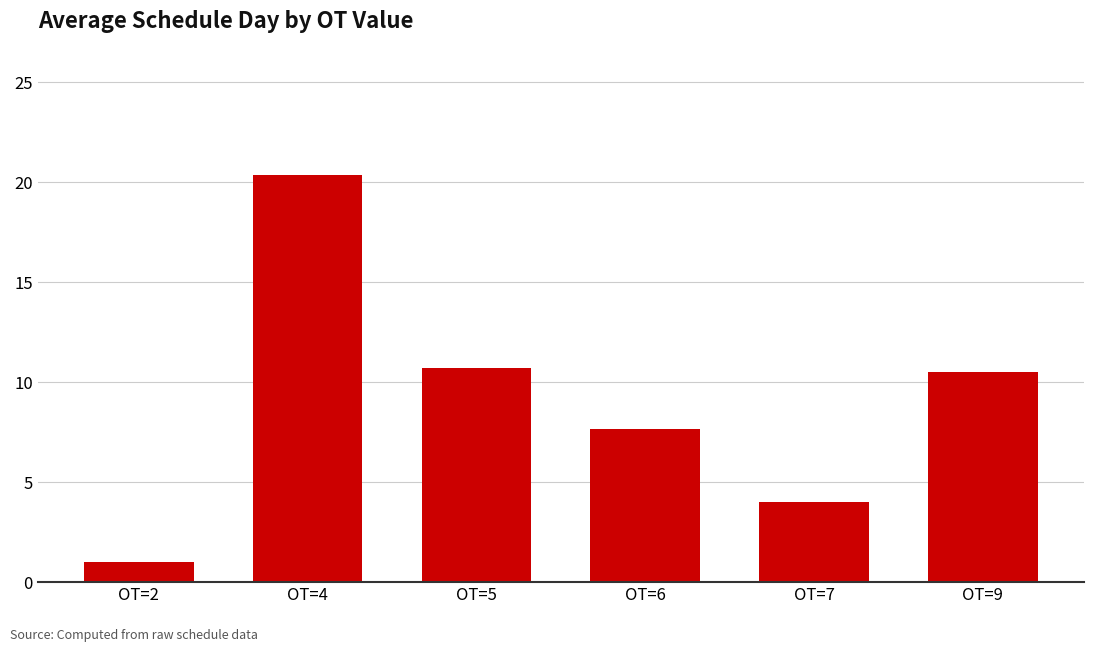

What is the average value?

9.0